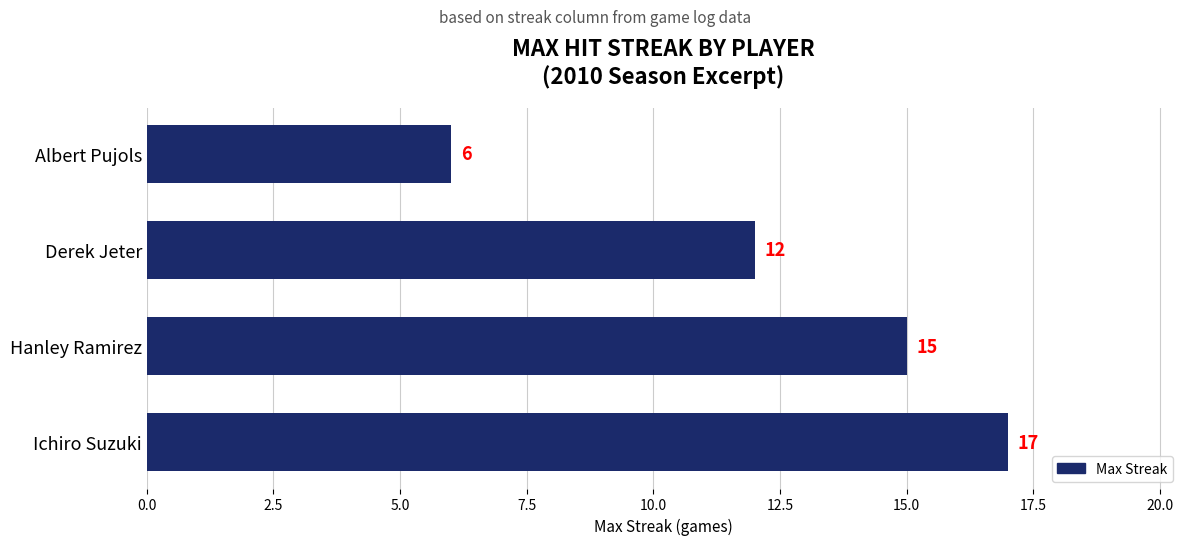

List the labels in order of value, largest first.

Ichiro Suzuki, Hanley Ramirez, Derek Jeter, Albert Pujols